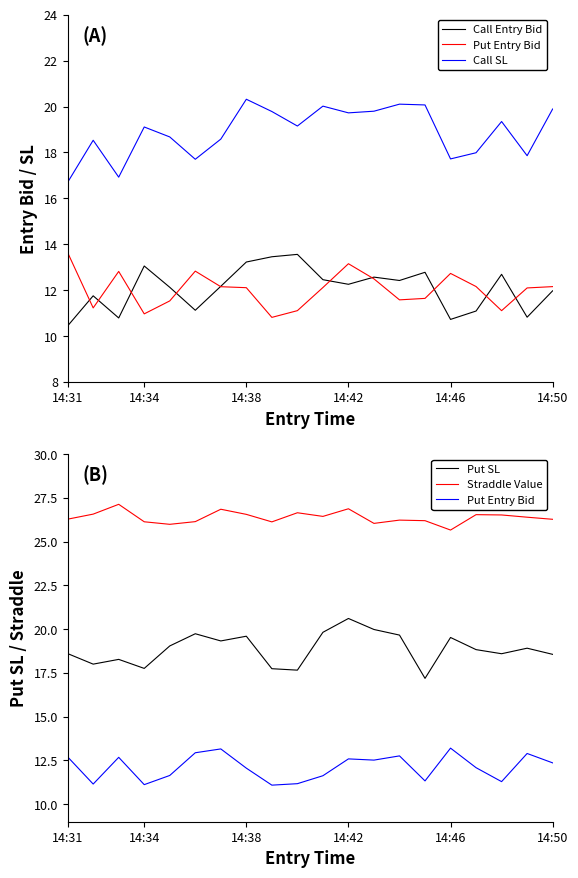

At which category is the sum across all series the highest?

14:42